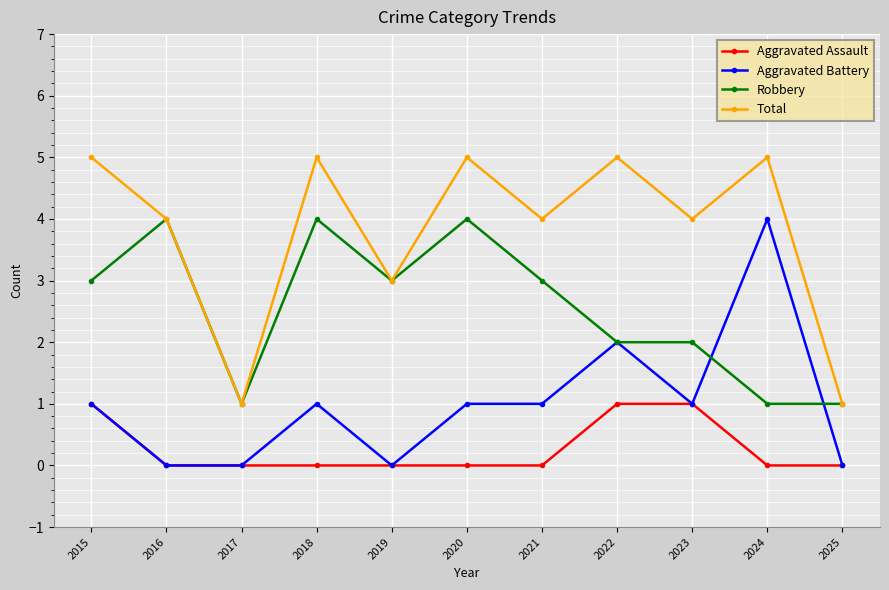

At 2021, list the series in order from smallest to largest.

Aggravated Assault, Aggravated Battery, Robbery, Total